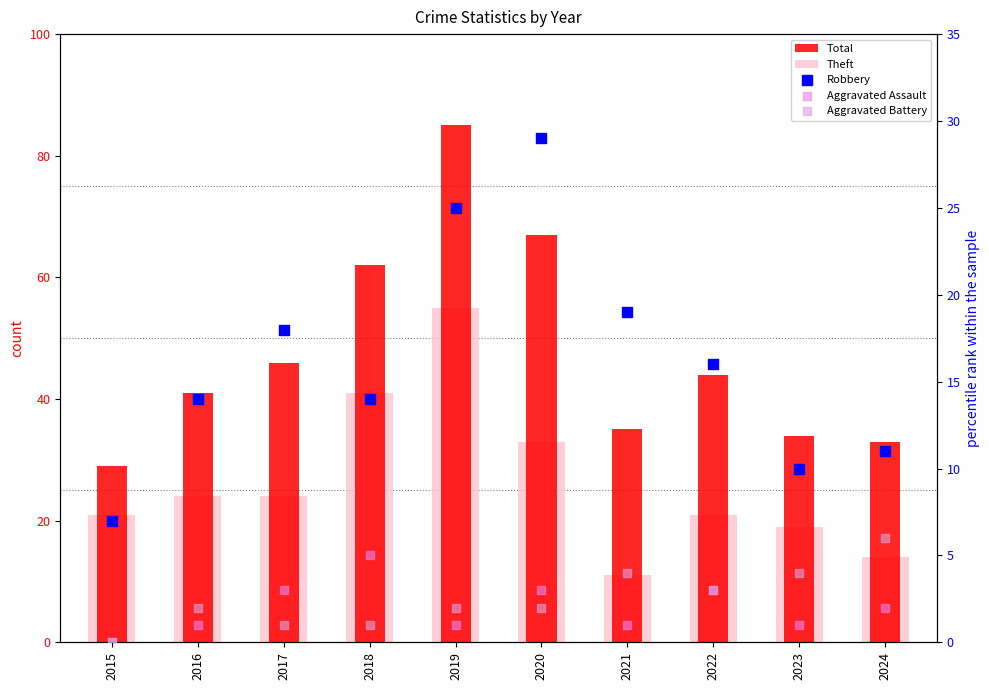

At which category is the sum across all series the highest?

2019